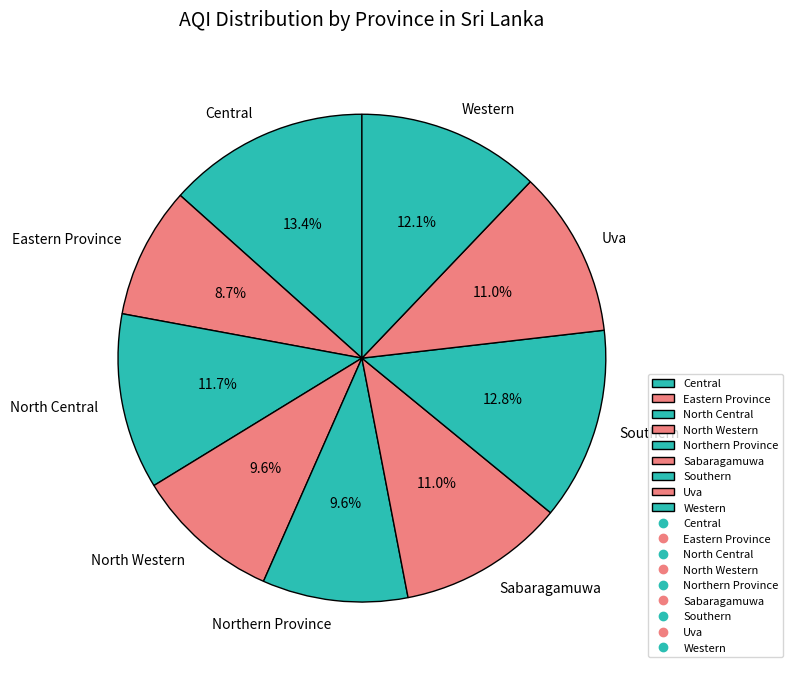

Between Southern and North Central, which is larger?

Southern